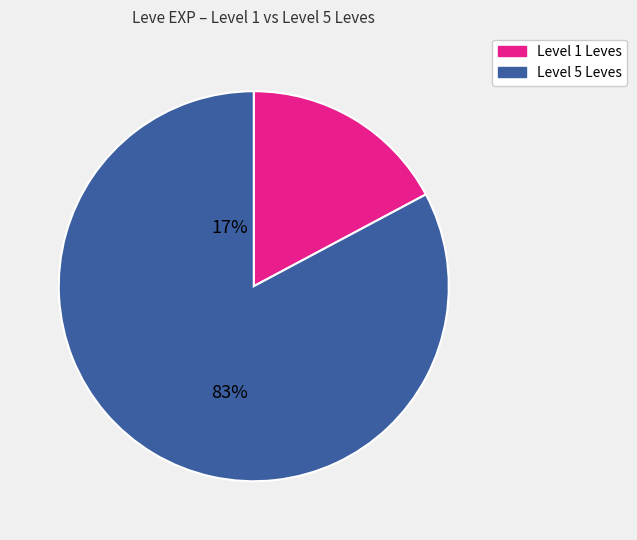

Is there any slice that represents more than half of the pie?

Yes